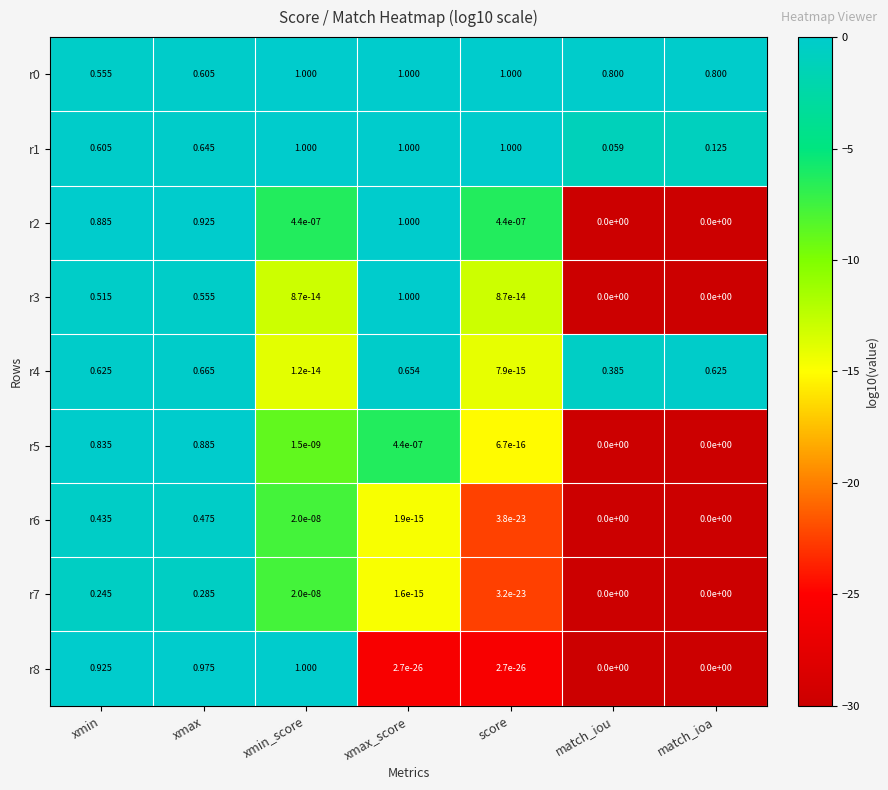

Is the value of r8 at xmin_score greater than the value of r3 at match_iou?

Yes